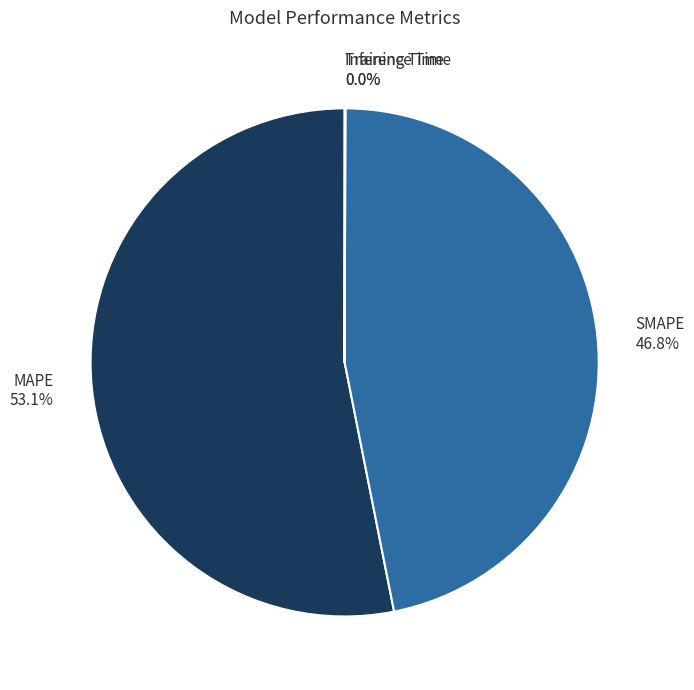

To the nearest percent, what is the difference between the largest and smallest slice percentages?

53%